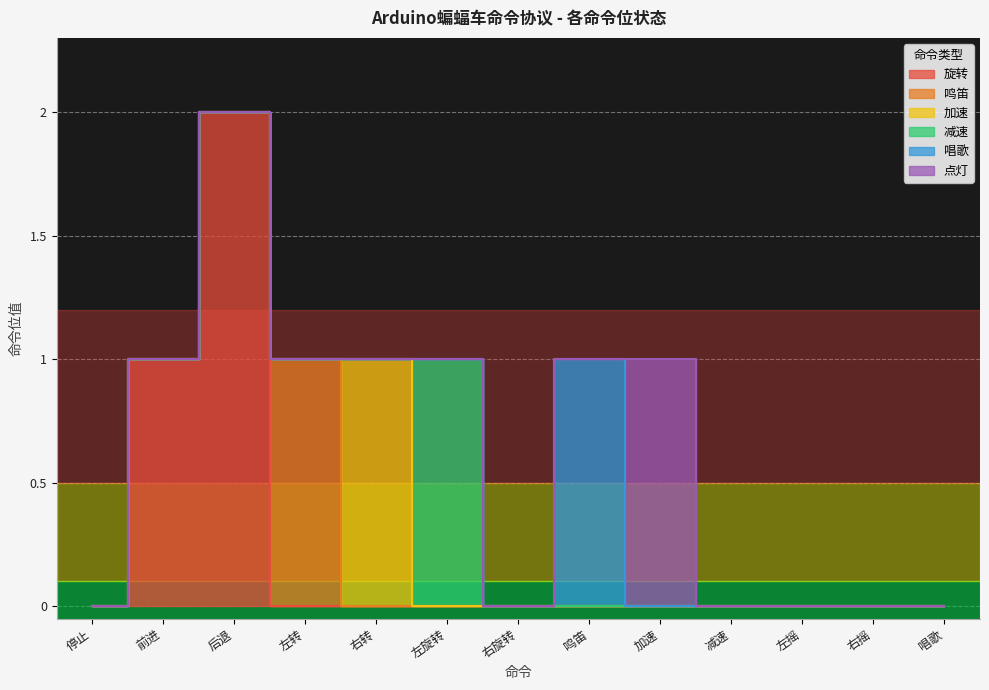

Rank the series by their maximum value, from highest to lowest.

旋转, 鸣笛, 加速, 减速, 唱歌, 点灯